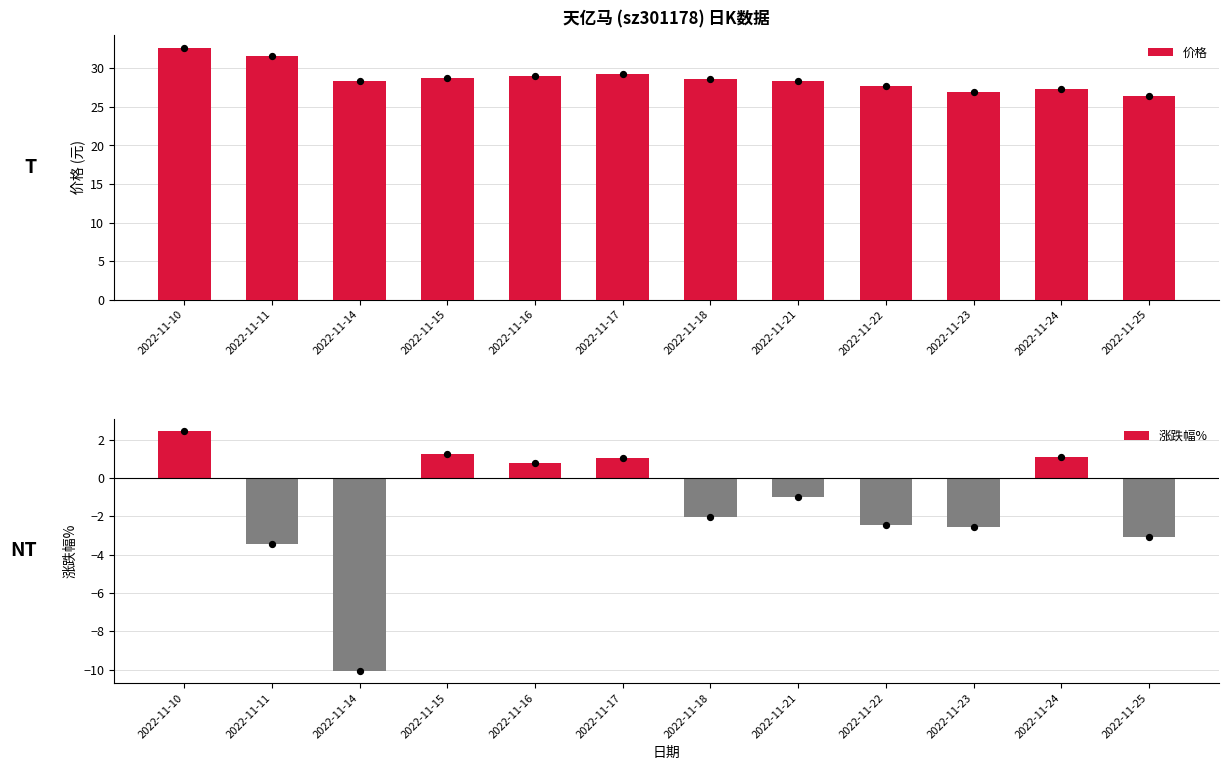

Which series has the largest total across all categories?

价格